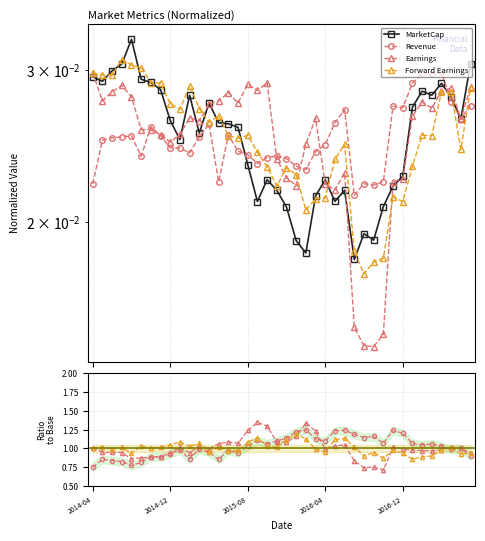

What are all the series names shown in the legend?

MarketCap, Revenue, Earnings, Forward Earnings